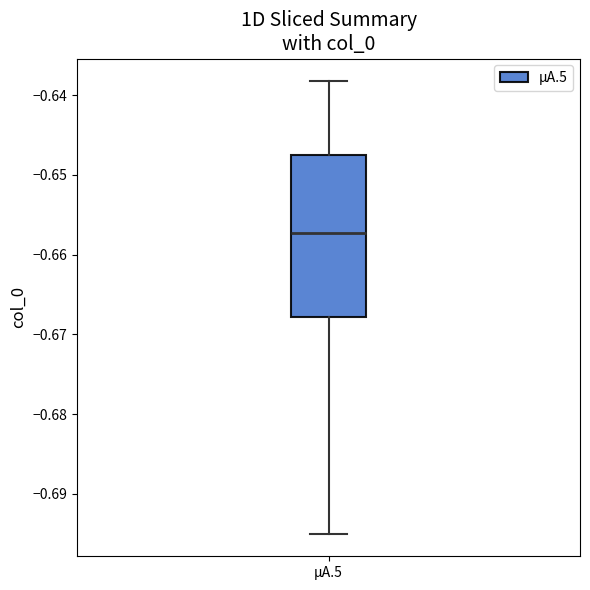

Transcribe this box plot: give where the median line is, the range the box spans, and where the two whiskers end, as read against the y-axis. The values are not printed on the chart, so give them approximately, as read against the axis.

median -0.657, box -0.668 to -0.648, whiskers -0.695 to -0.638